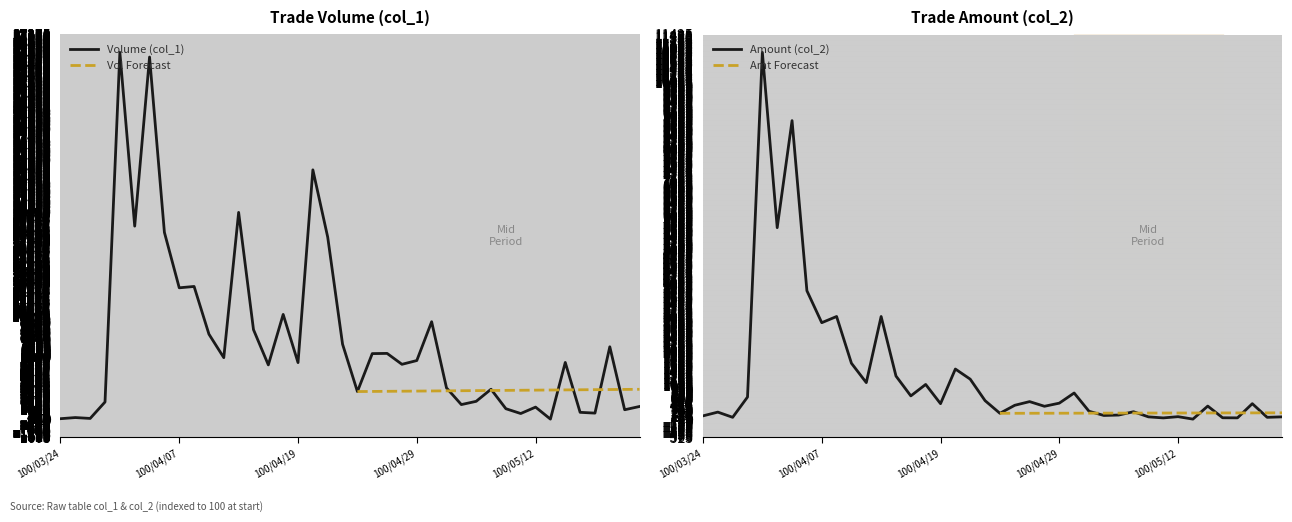

What is the label of the 16th point from the right?

100/04/29